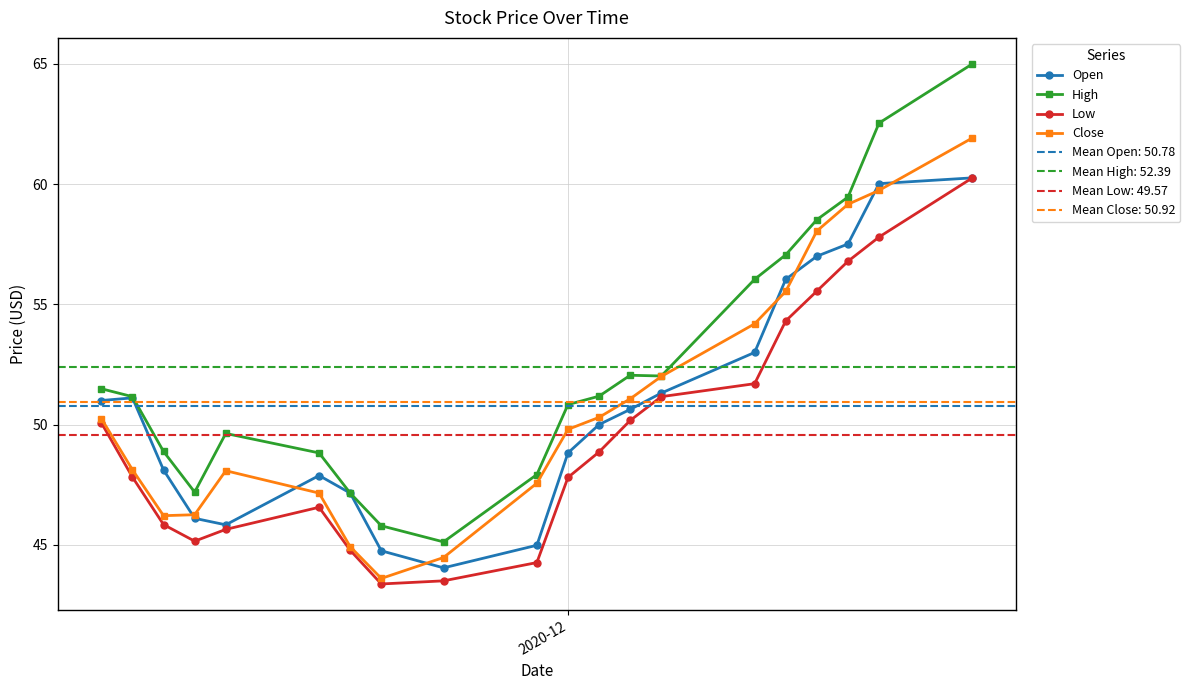

True or false: Close has more than 0 points higher than both neighbors.

True